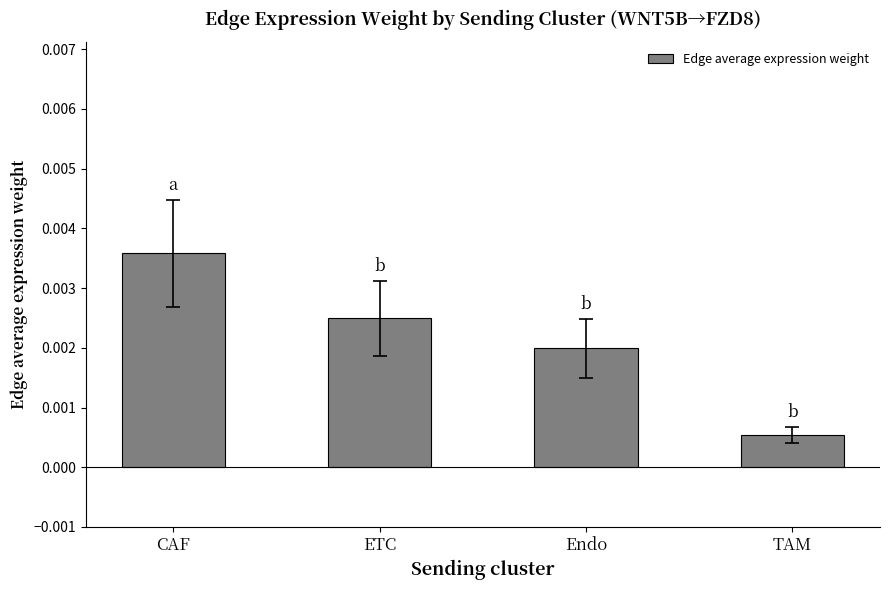

Which has a higher value, TAM or ETC?

ETC